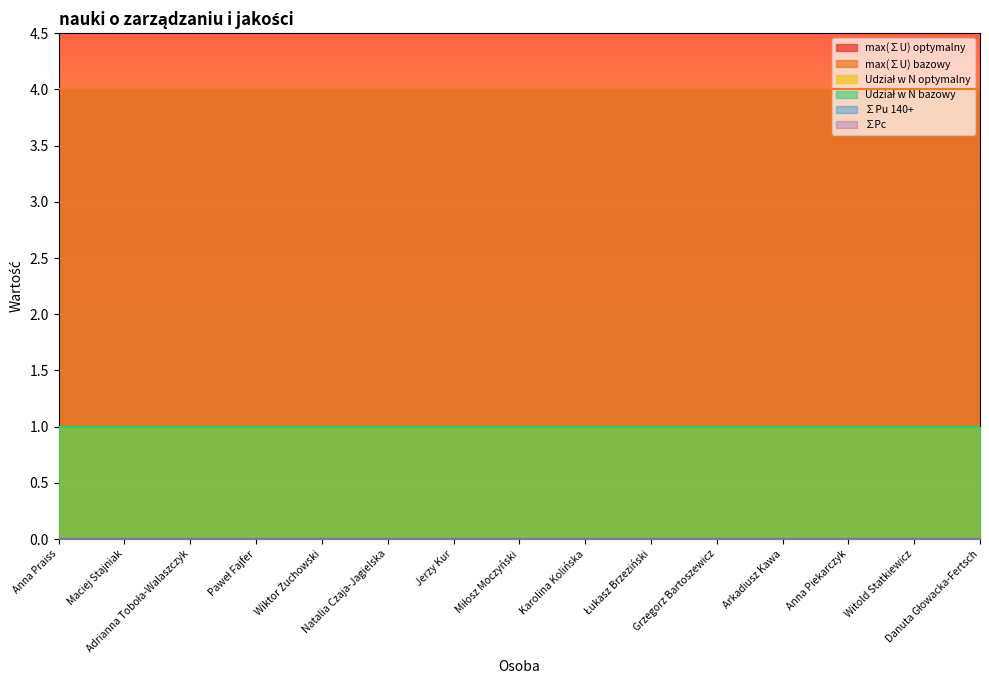

What is the label of the 4th point from the left?

Paweł Fajfer